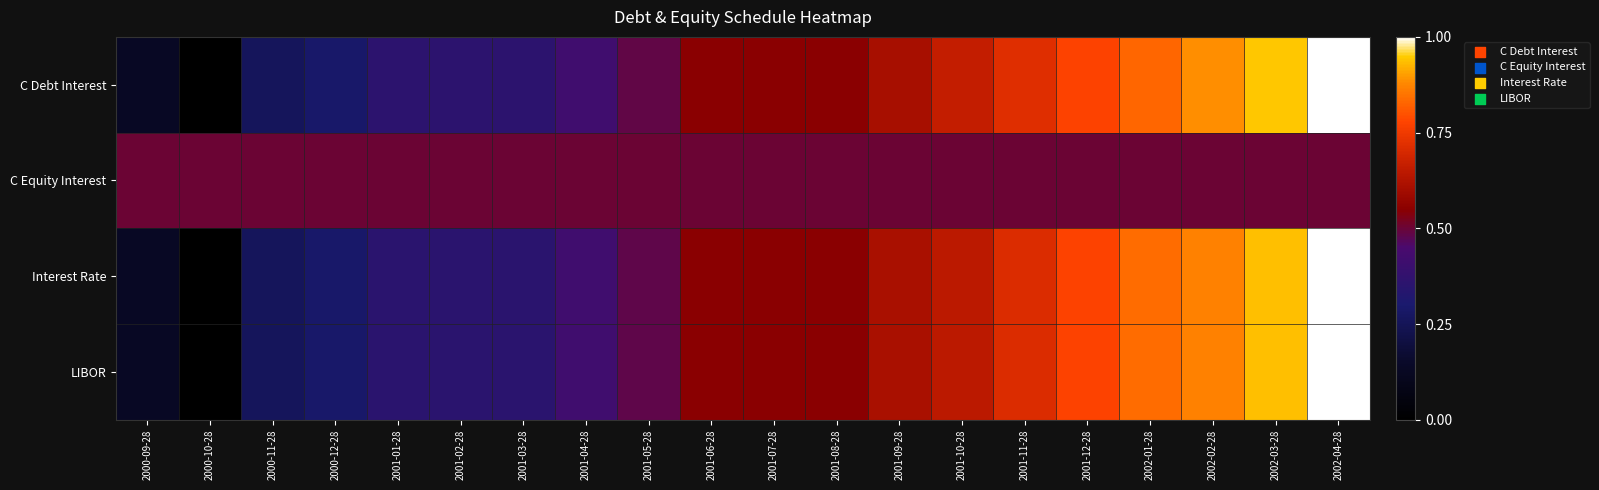

Which label corresponds to the smallest value in the chart?

2000-10-28